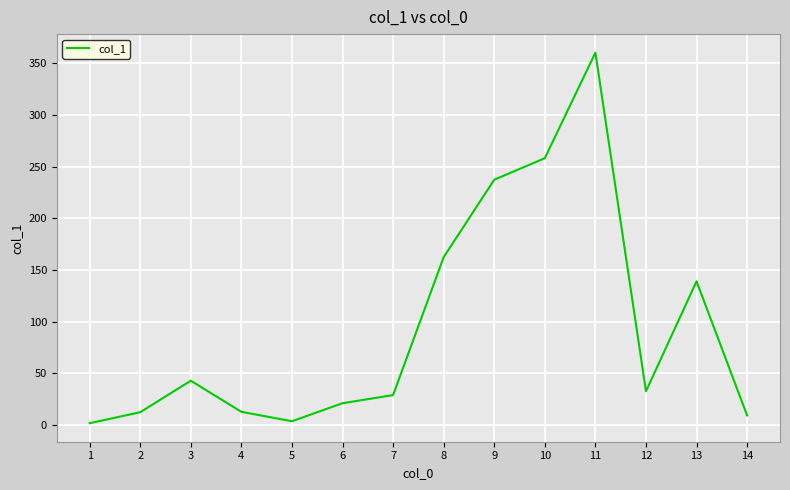

Which category has the highest value across all series?

11